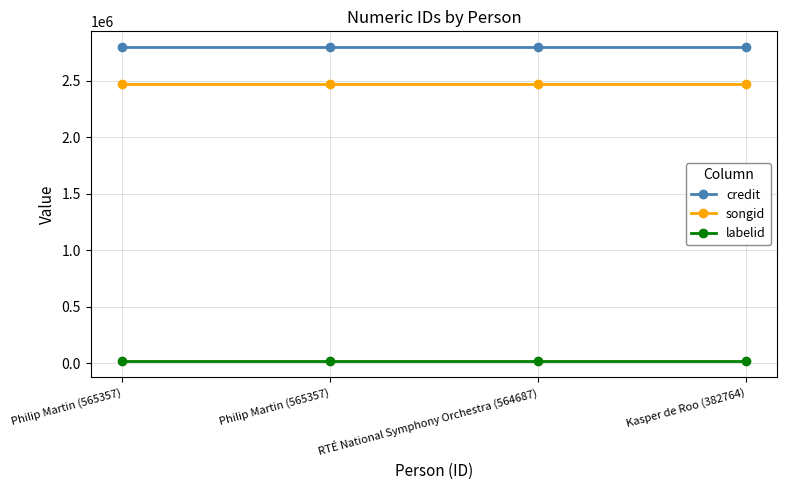

Count the number of data series in this chart.

3